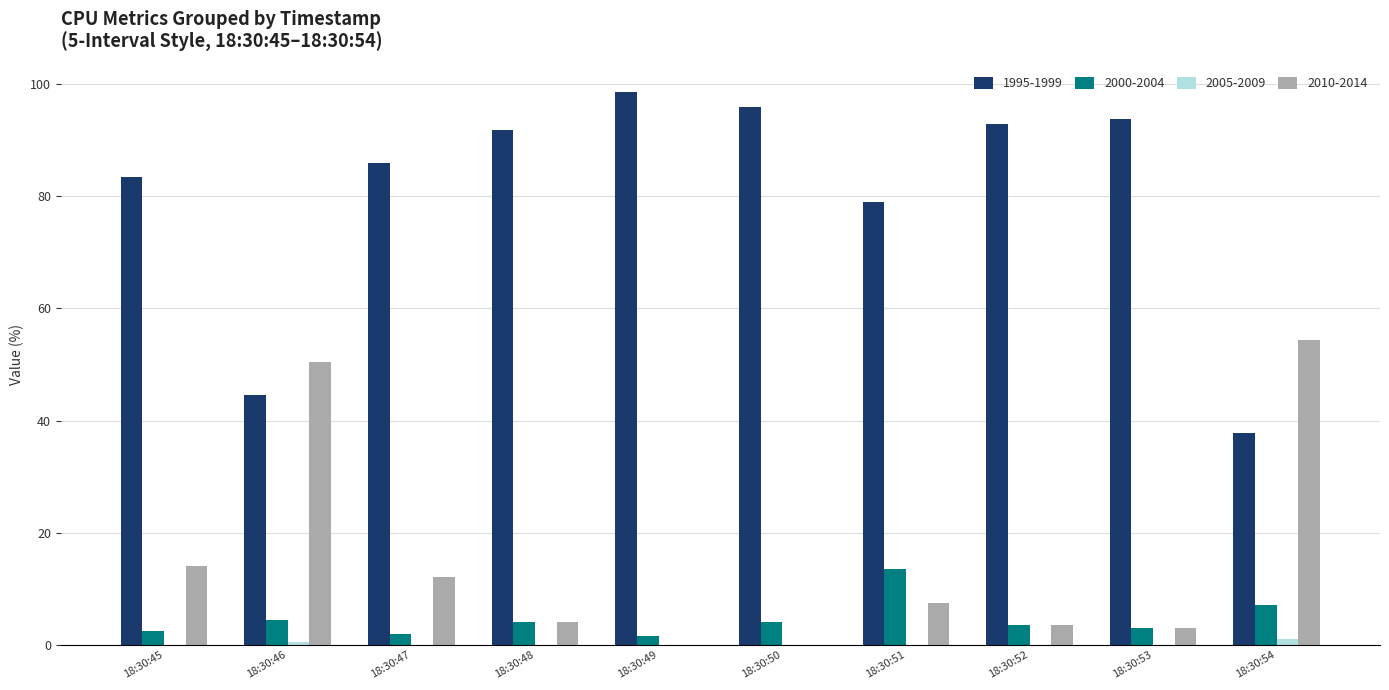

Count the number of categories in the chart.

10